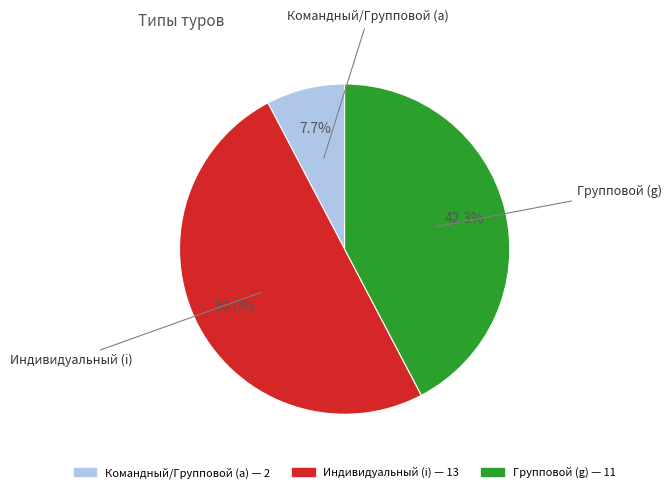

How many slices are in this pie chart?

3